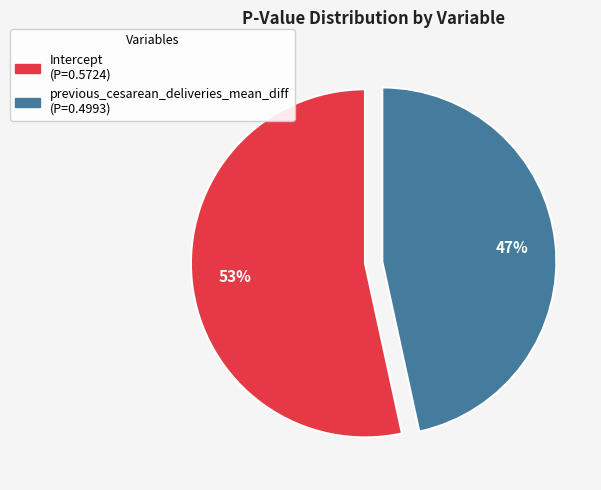

Which has a higher value, Intercept or previous_cesarean_deliveries_mean_diff?

Intercept